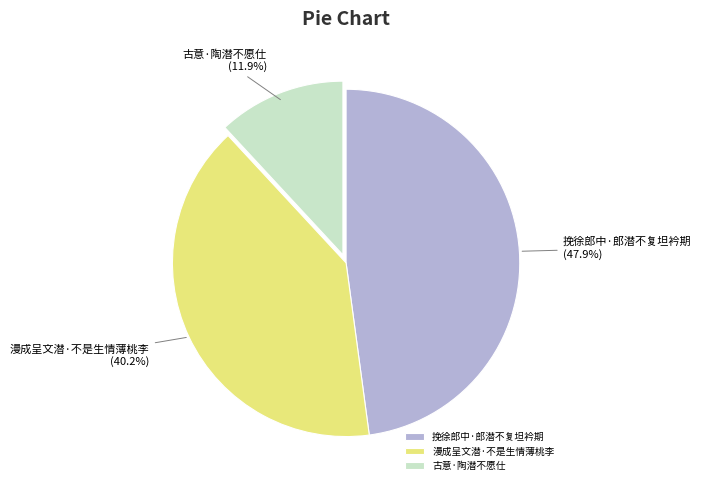

What is the smallest slice in the pie chart?

古意·陶潜不愿仕